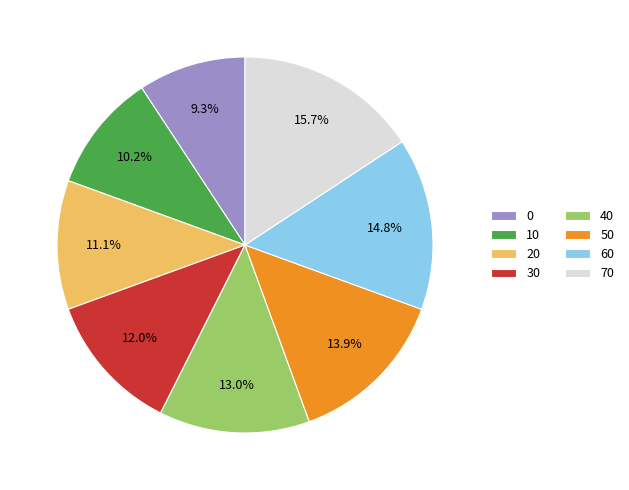

What percentage do 70 and 50 together represent?

29.6%